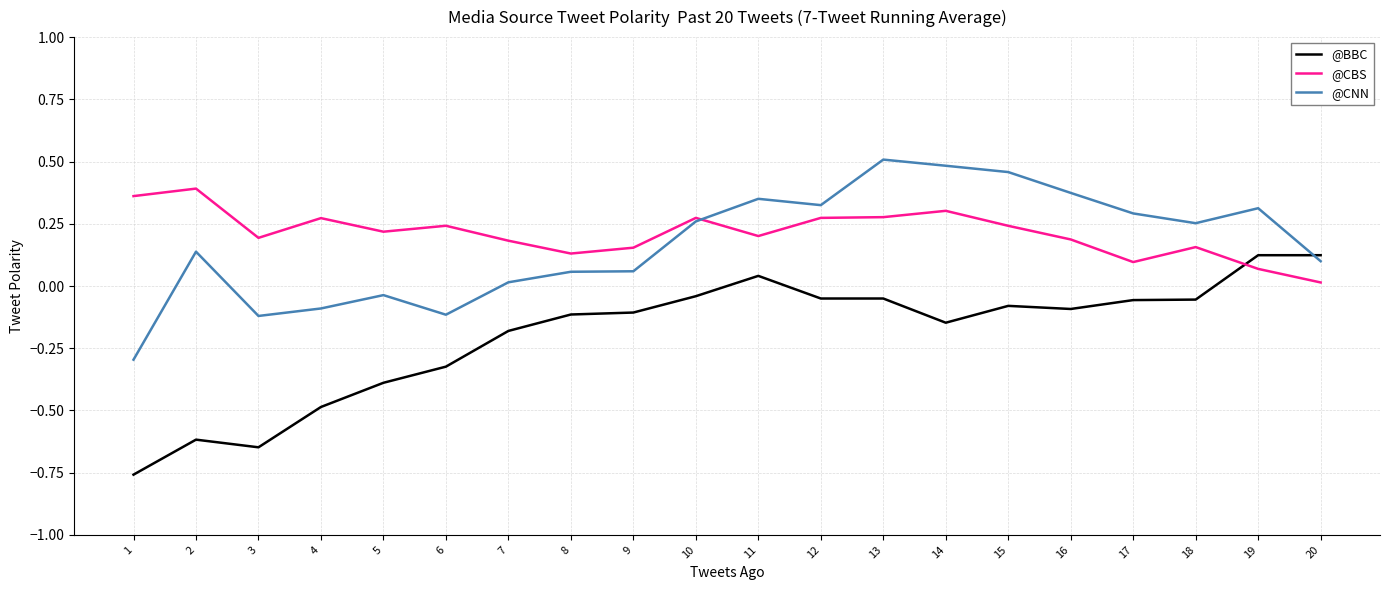

List the series in order of their peak value, highest first.

@CNN, @CBS, @BBC